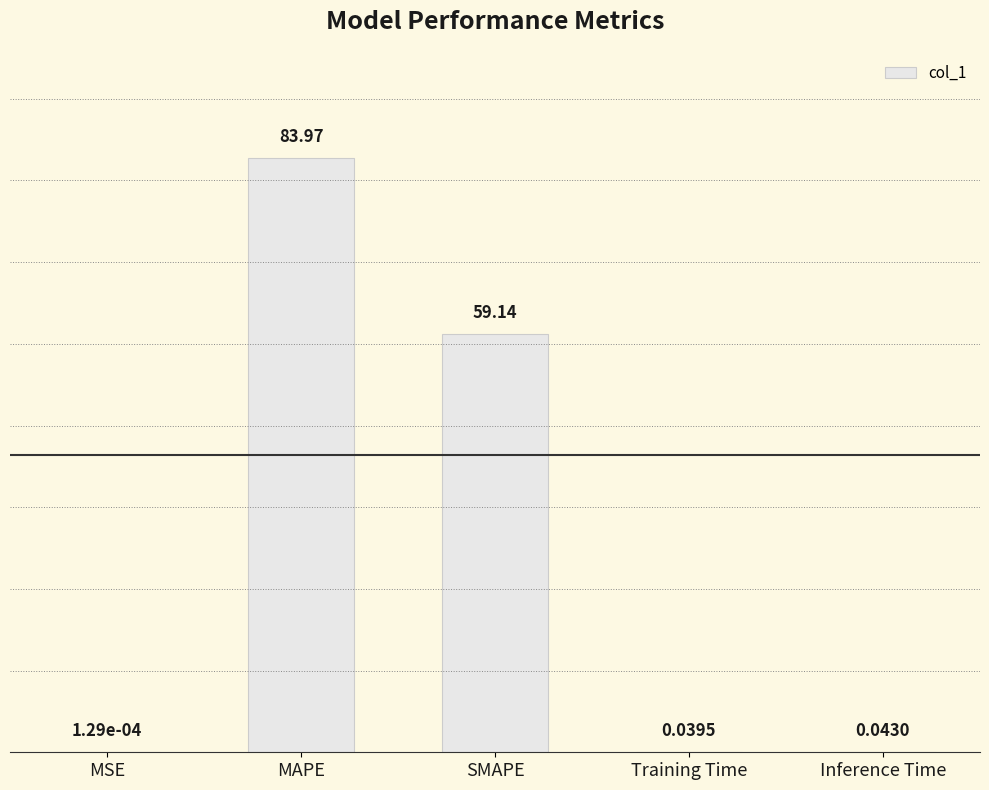

The chart shows a value of 41.2 at SMAPE. True or false?

False